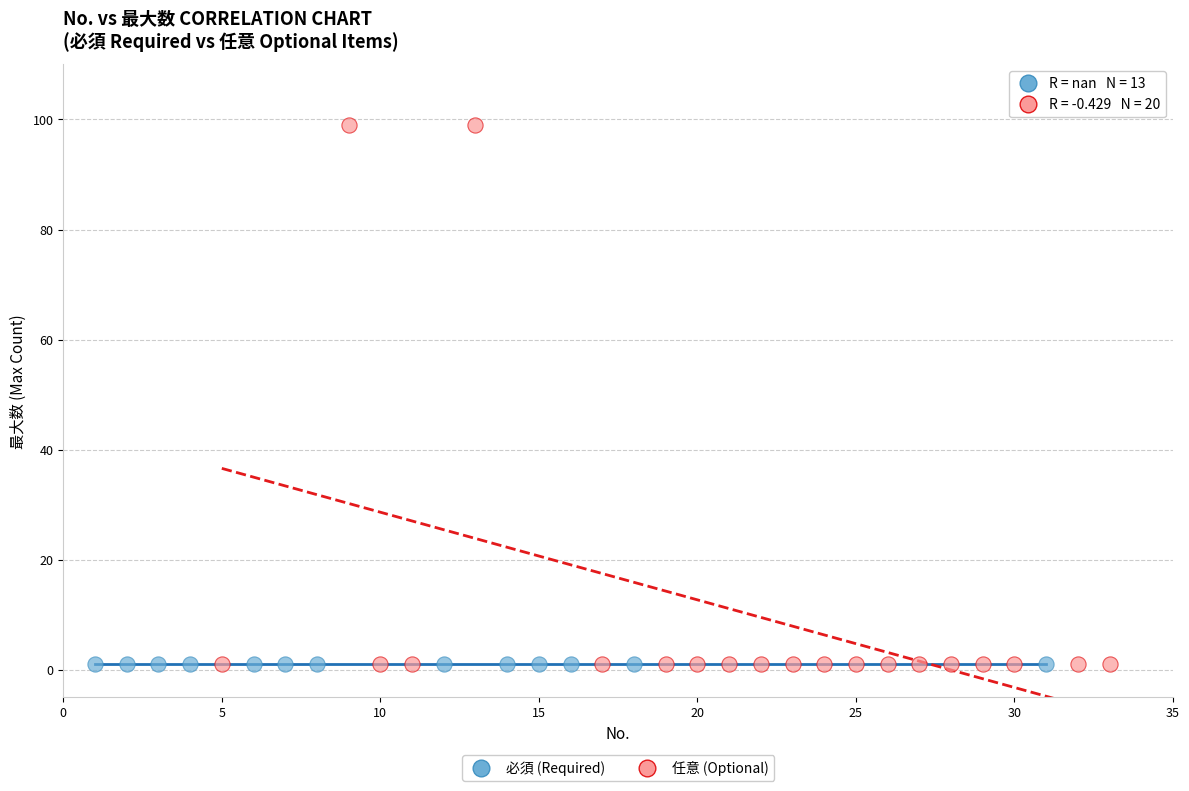

Which series reaches the maximum Y coordinate?

任意 (Optional)